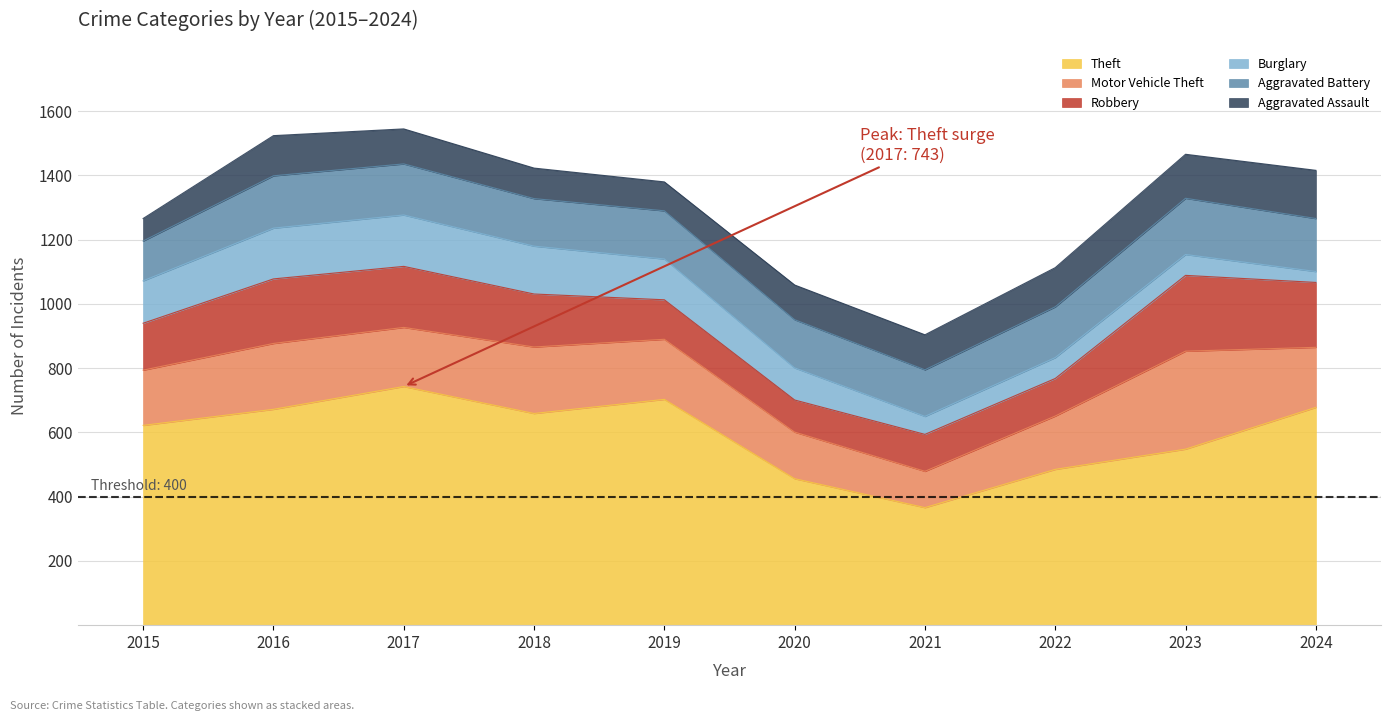

What is the difference between the maximum and minimum values in the Robbery series?

136